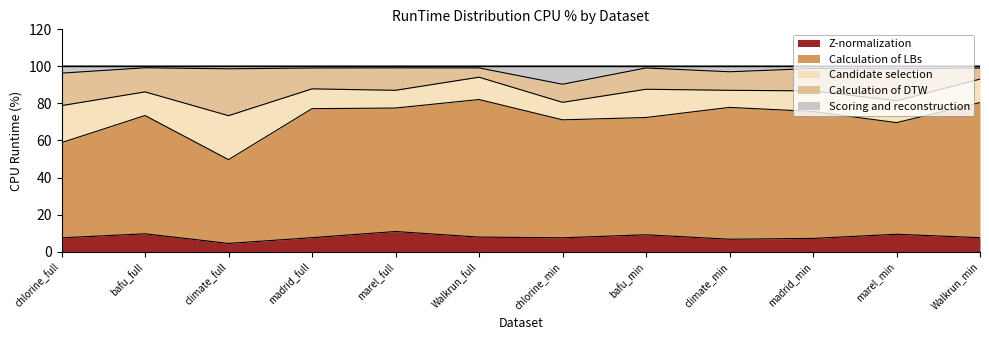

Where does the Z-normalization series first go above 7?

chlorine_full